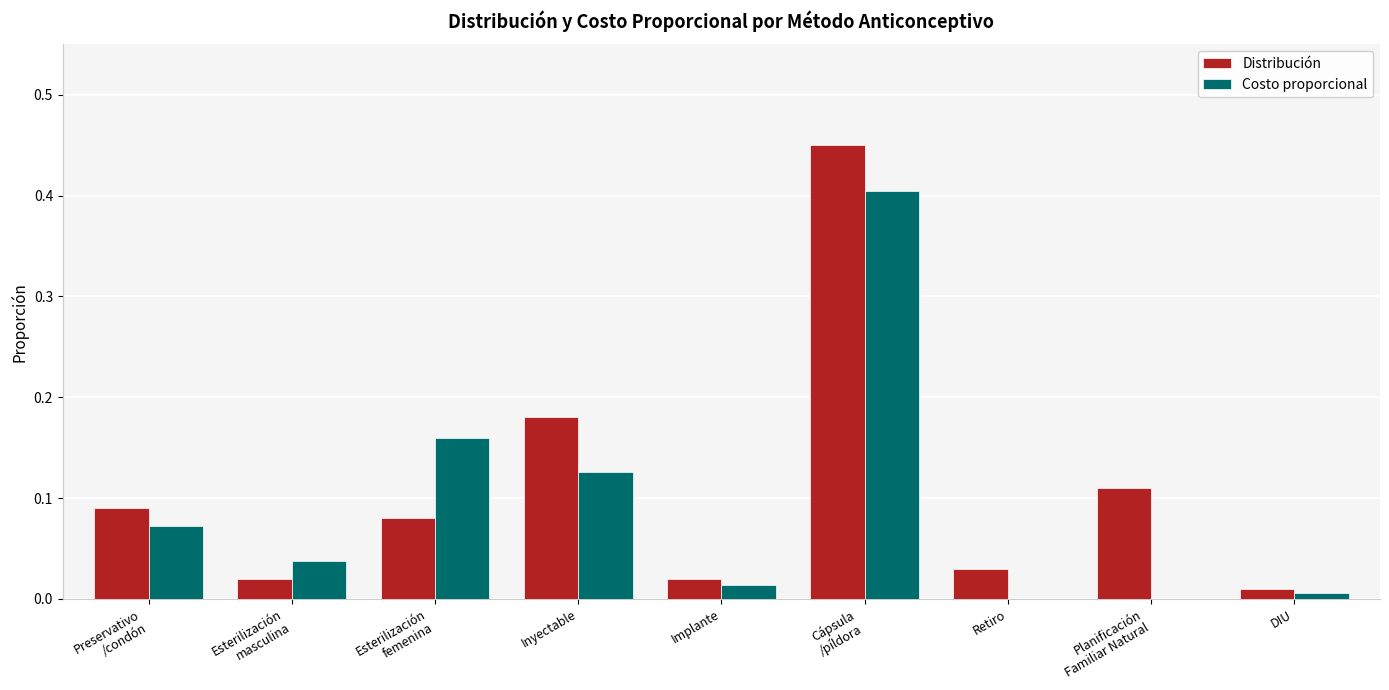

True or false: Distribución has a value of 0.0 at DIU.

True